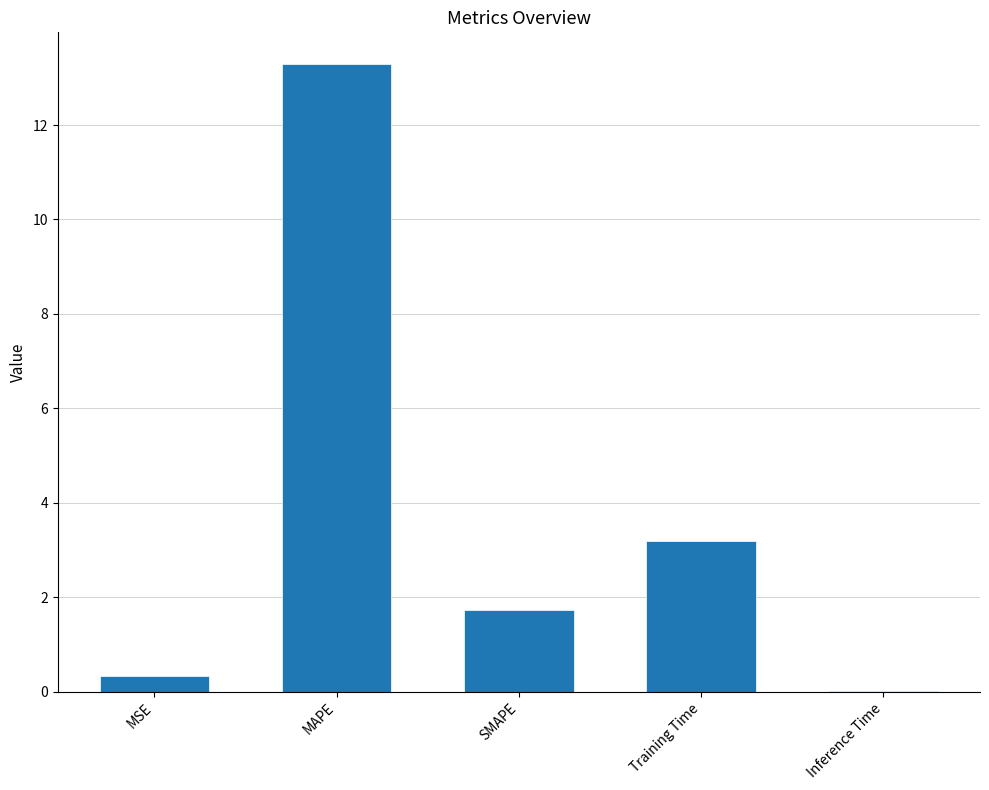

At which category does the chart reach its peak across all series?

MAPE